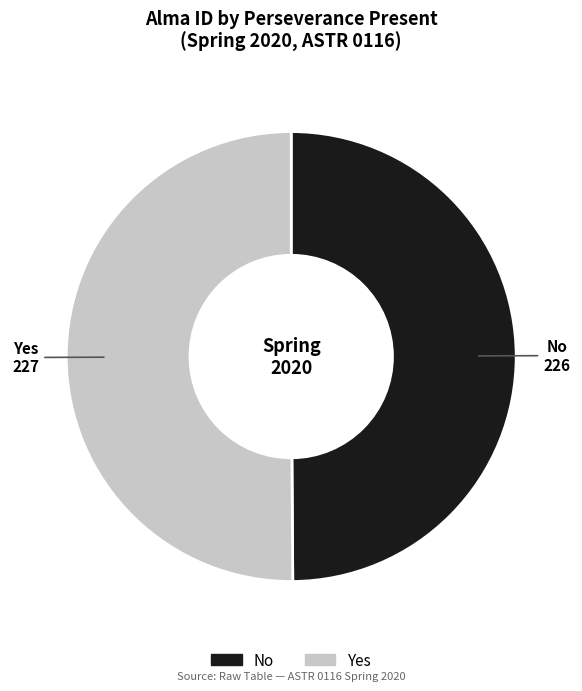

Do Yes and No together represent more than half of the pie?

Yes